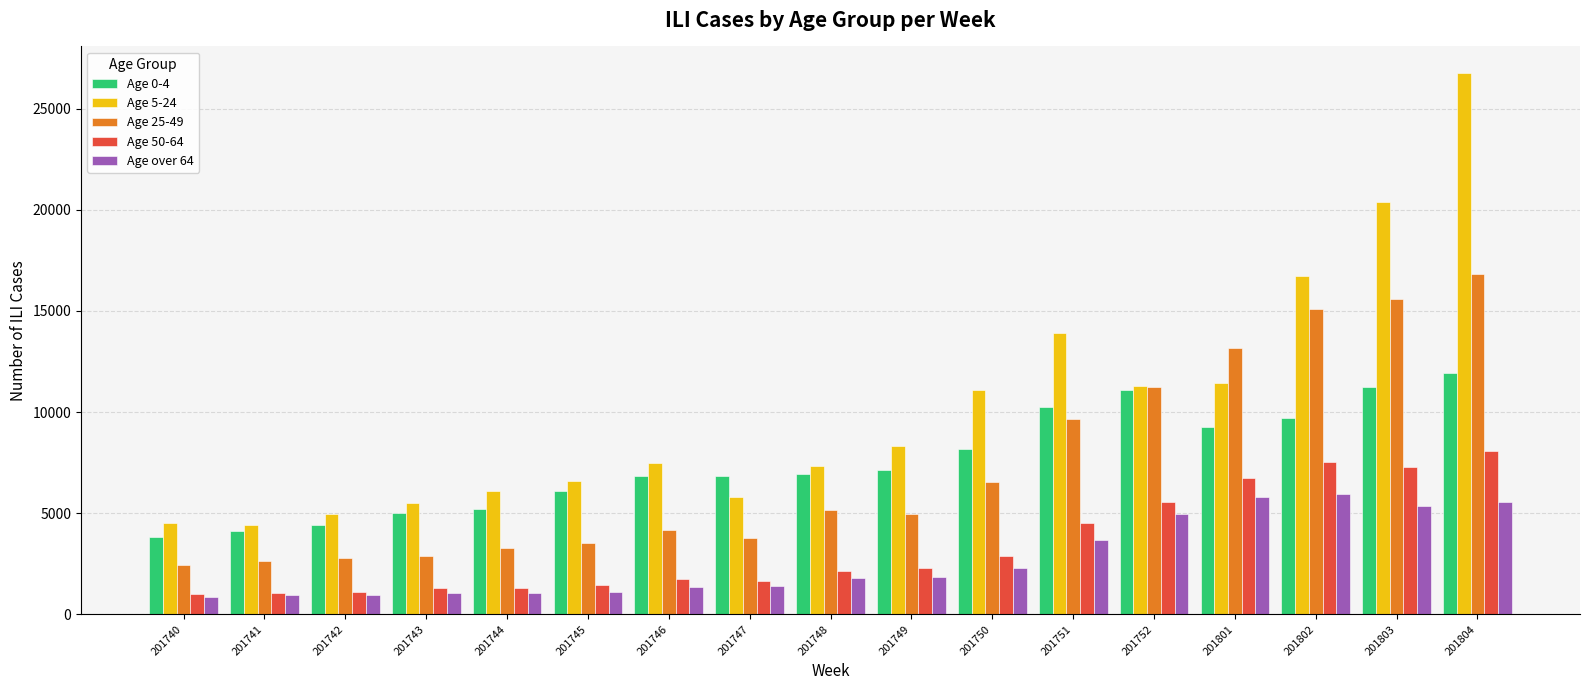

Which series changed the most between 201802 and 201803?

Age 5-24